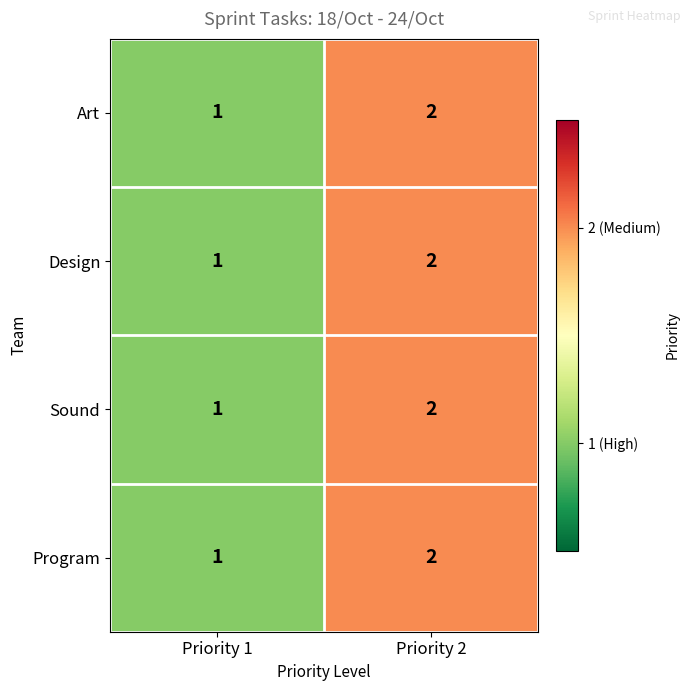

Reading left to right, extract all data points from this chart.

Art: Priority 1=1	Priority 2=2
Design: Priority 1=1	Priority 2=2
Sound: Priority 1=1	Priority 2=2
Program: Priority 1=1	Priority 2=2